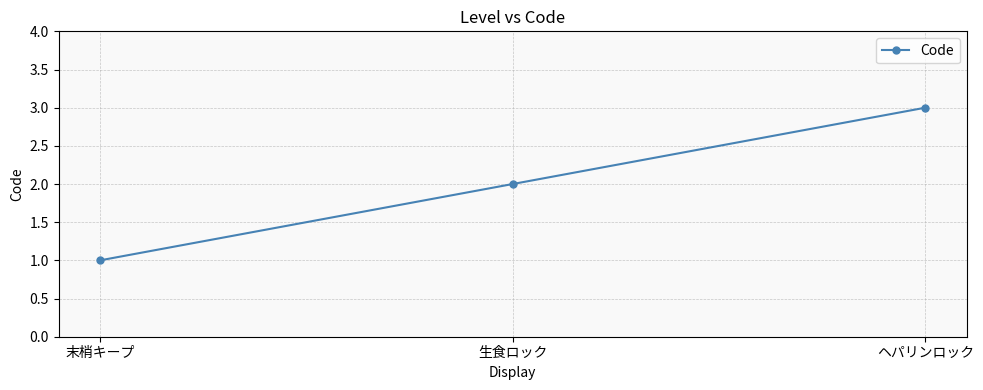

What is the sum of the values at ヘパリンロック and 生食ロック?

5